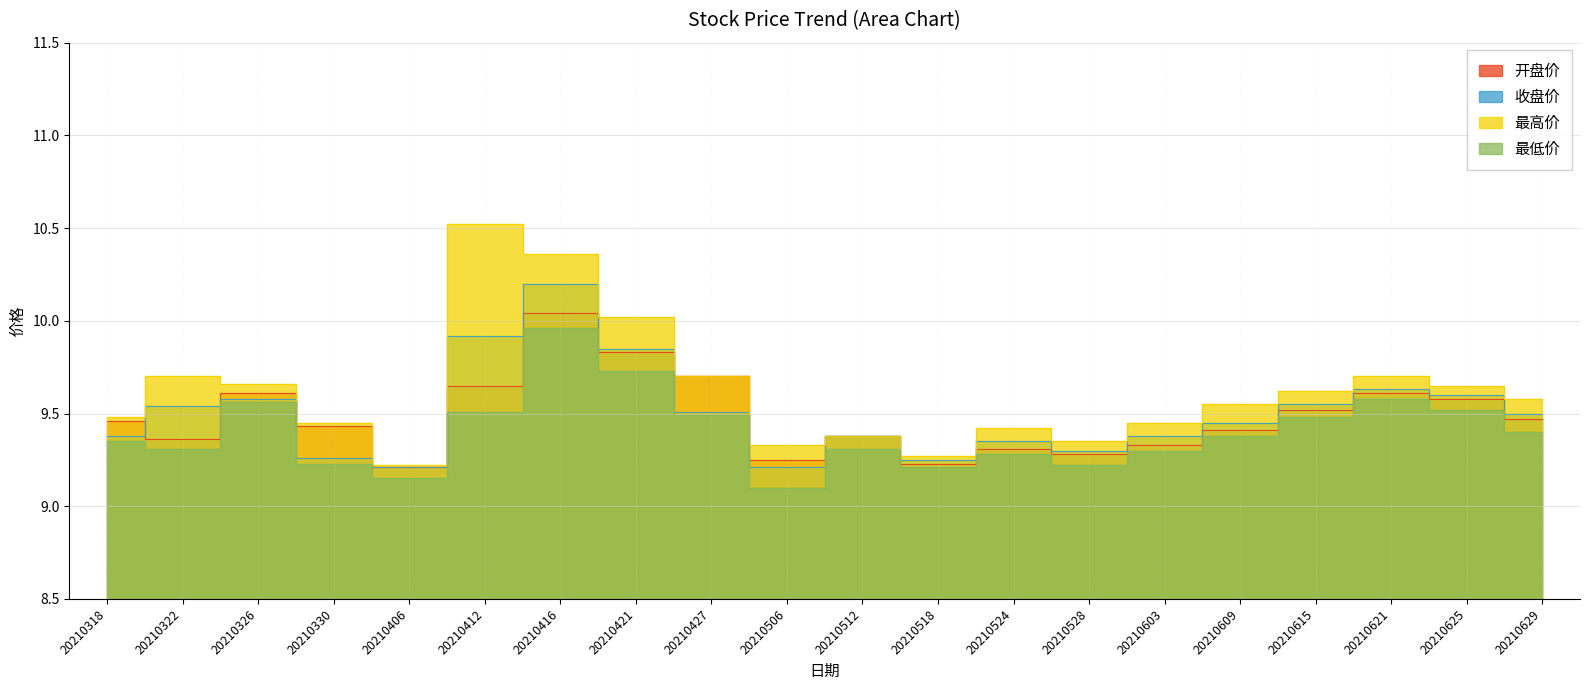

What is the total value across all series at 20210412?

39.6